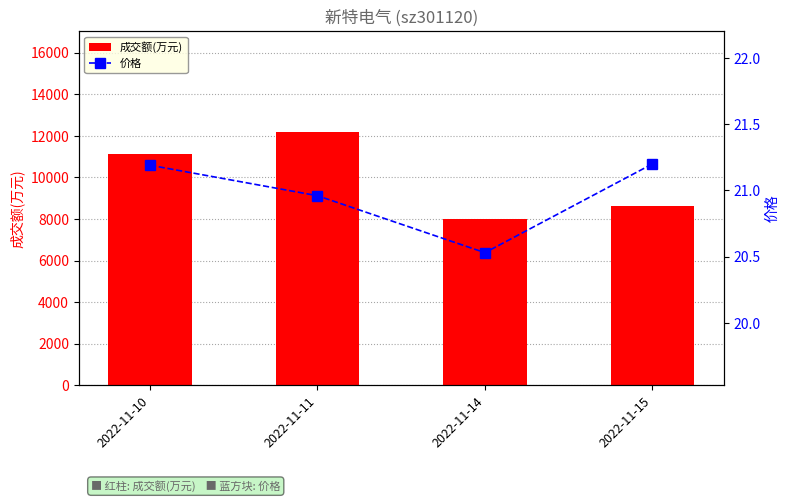

What is the difference between the 价格 values at 2022-11-14 and 2022-11-15?

0.7